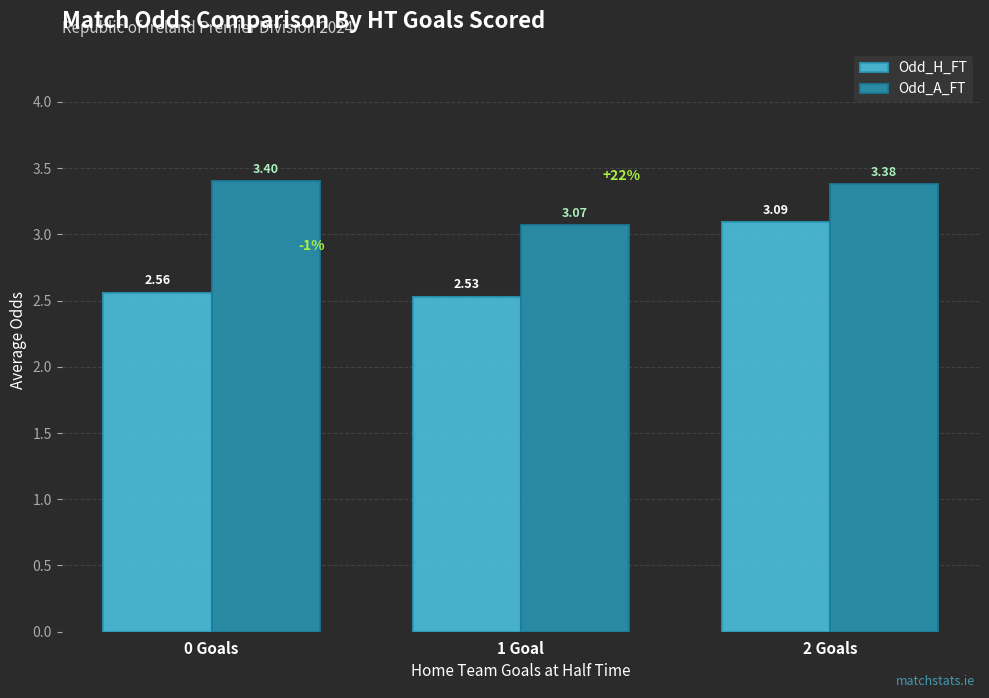

At how many categories does at least one series exceed 2?

3